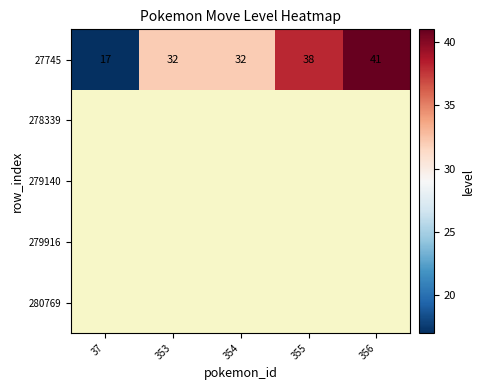

How many categories are shown in the chart?

5